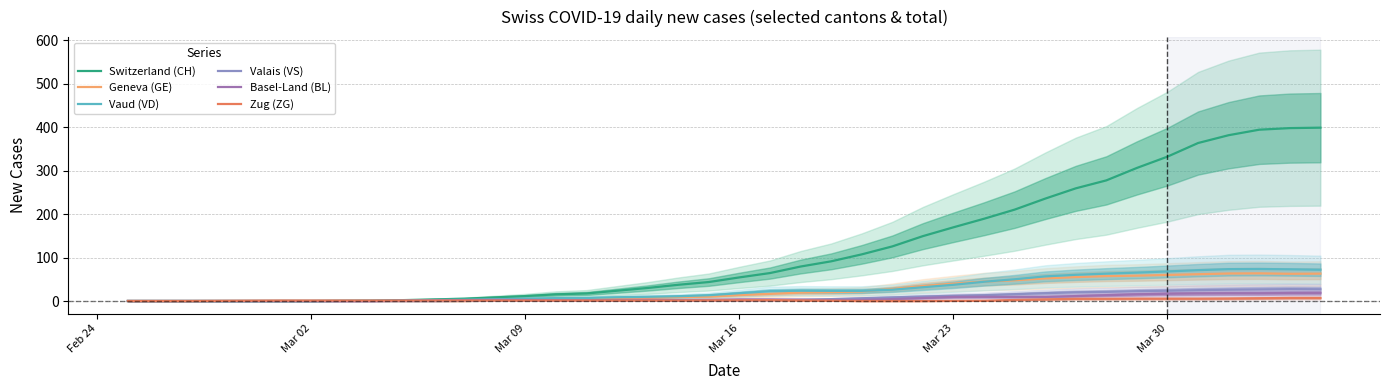

What are all the series names shown in the legend?

Switzerland (CH), Geneva (GE), Vaud (VD), Valais (VS), Basel-Land (BL), Zug (ZG)